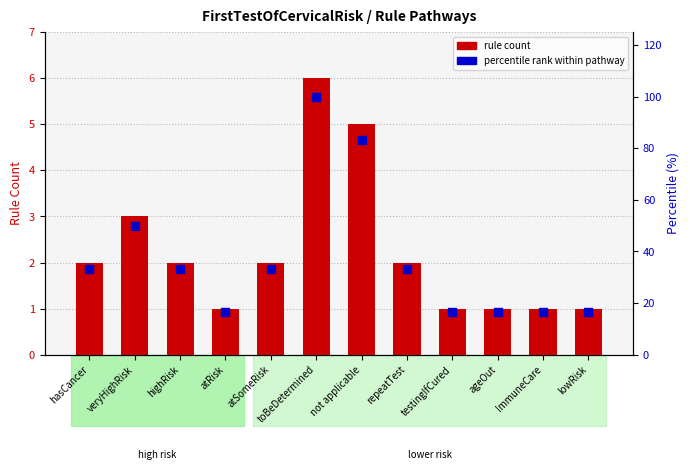

What are all the series names shown in the legend?

rule count, percentile rank within pathway